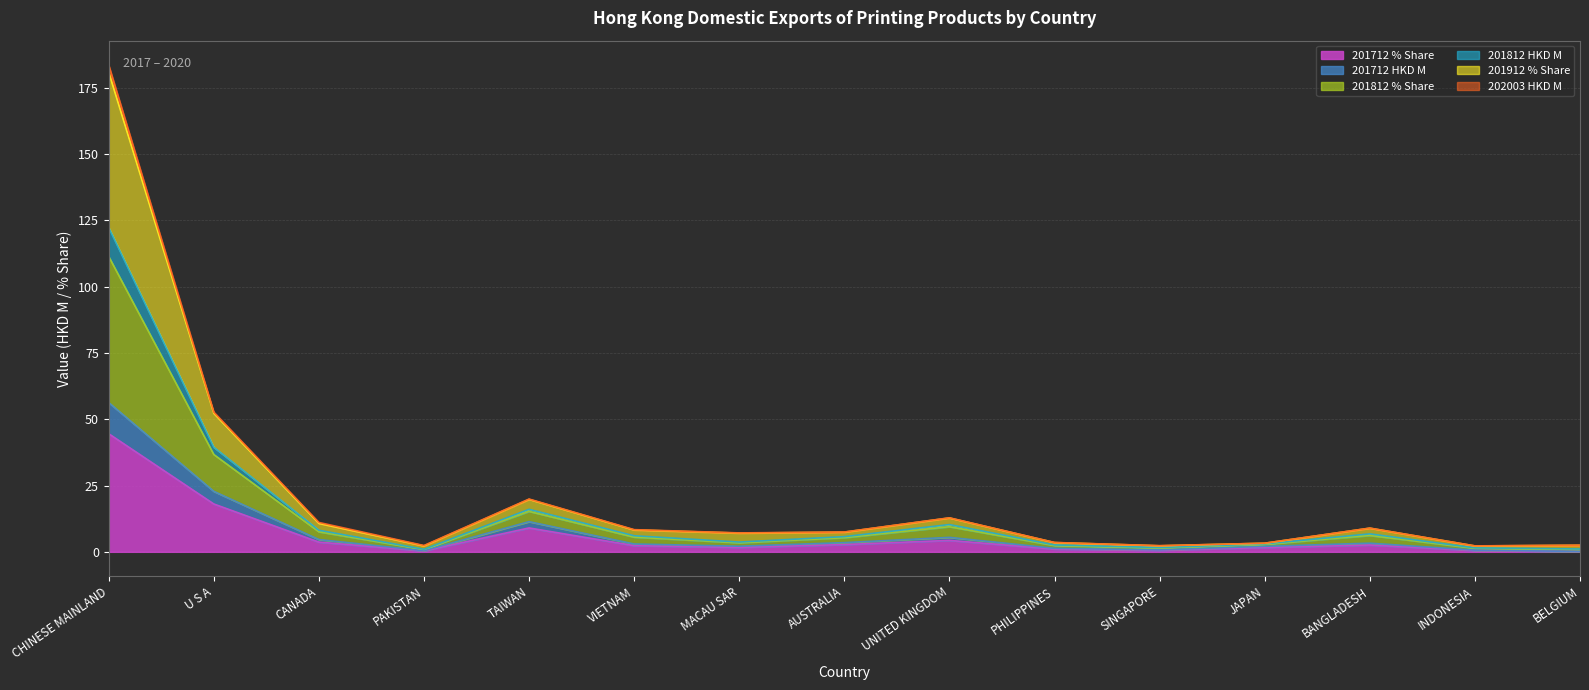

True or false: 201912 % Share and 201712 % Share cross at least once.

False